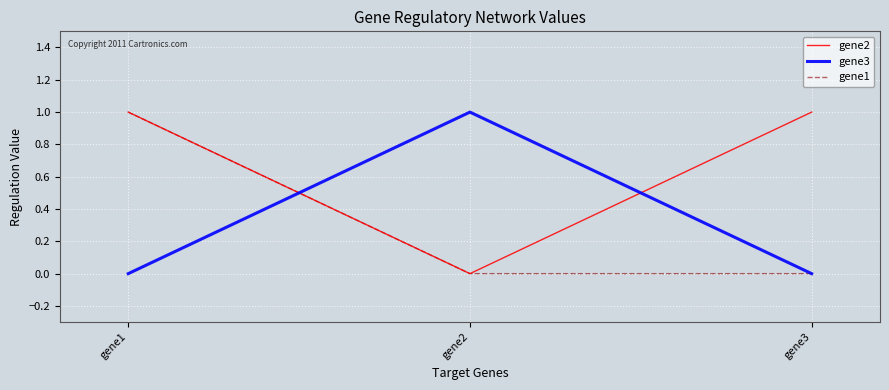

Reading left to right, extract all data points from this chart.

gene2: 1	0	1
gene3: 0	1	0
gene1: 1	0	0